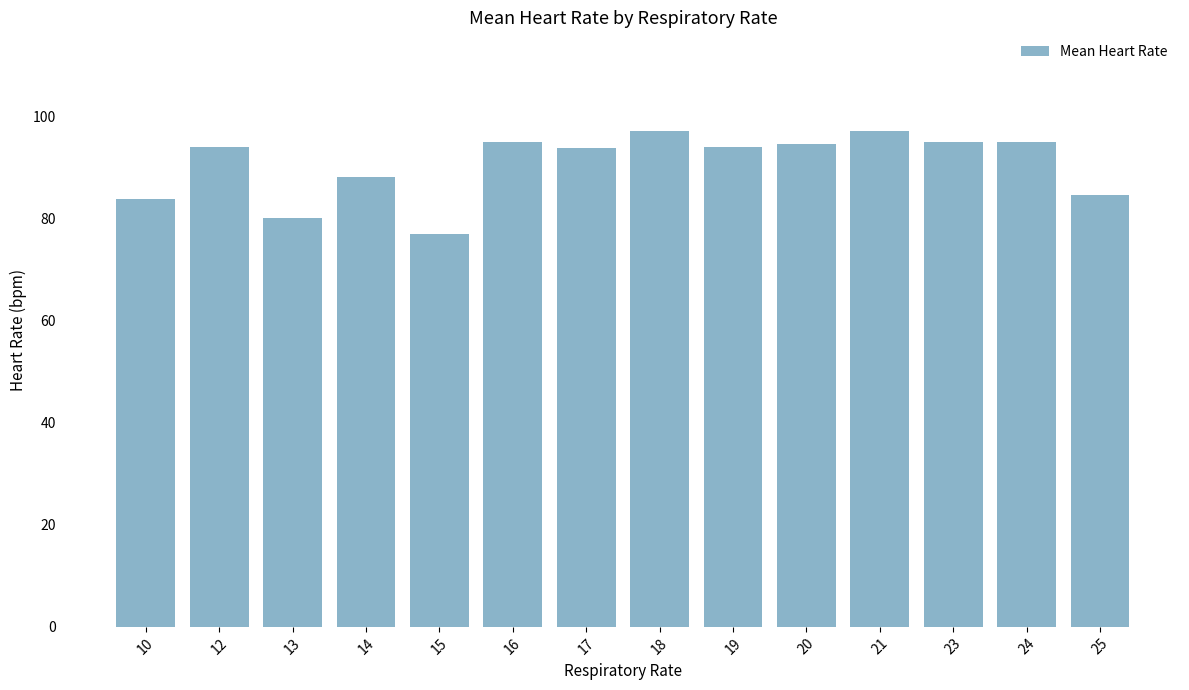

The chart shows a value of 80.0 at 13. True or false?

True